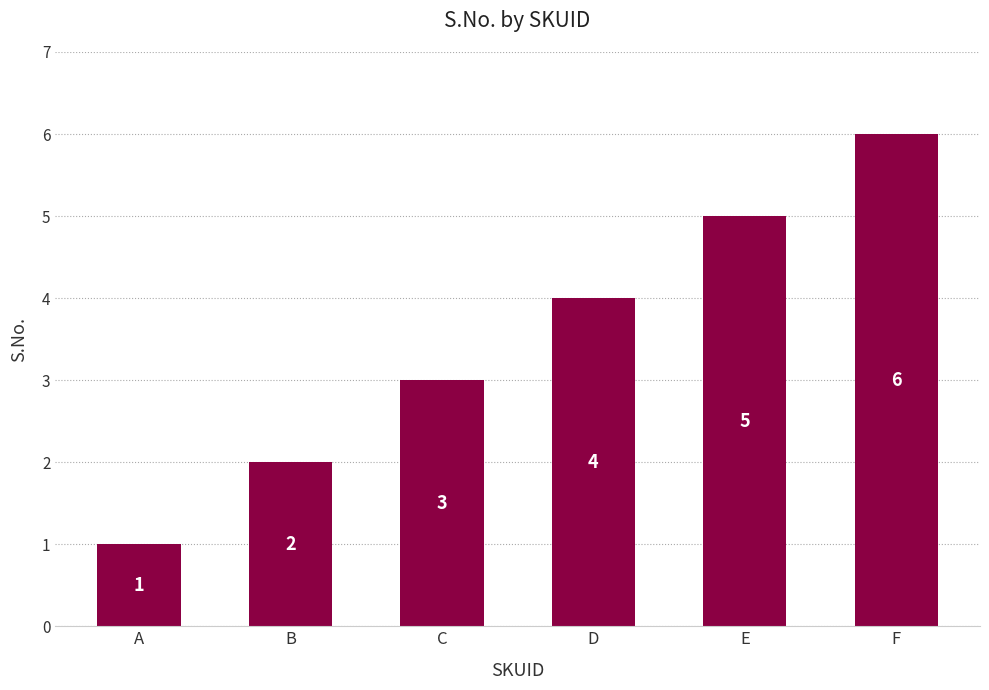

Where is the data nearest to the value 3?

C